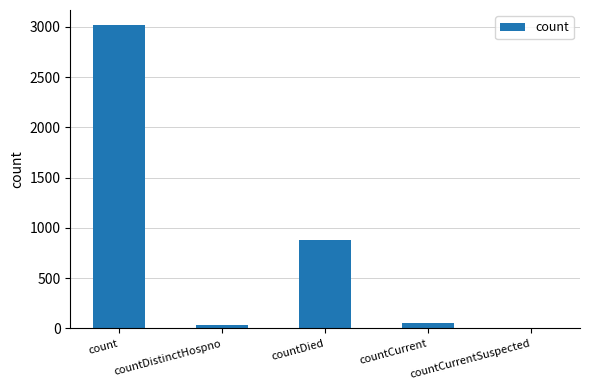

What is the greatest value displayed?

3017